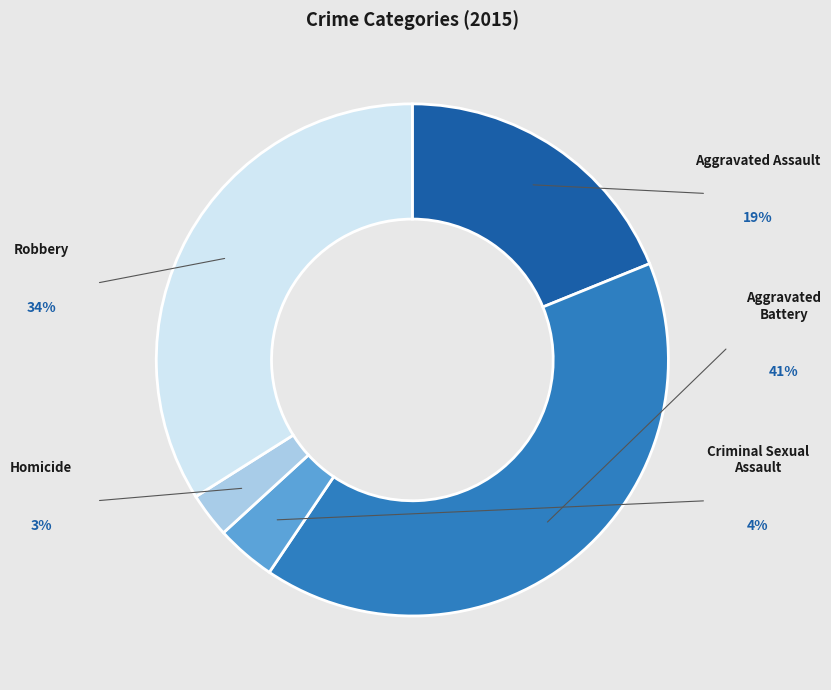

To the nearest percent, what is the difference between the largest and smallest slice percentages?

38%